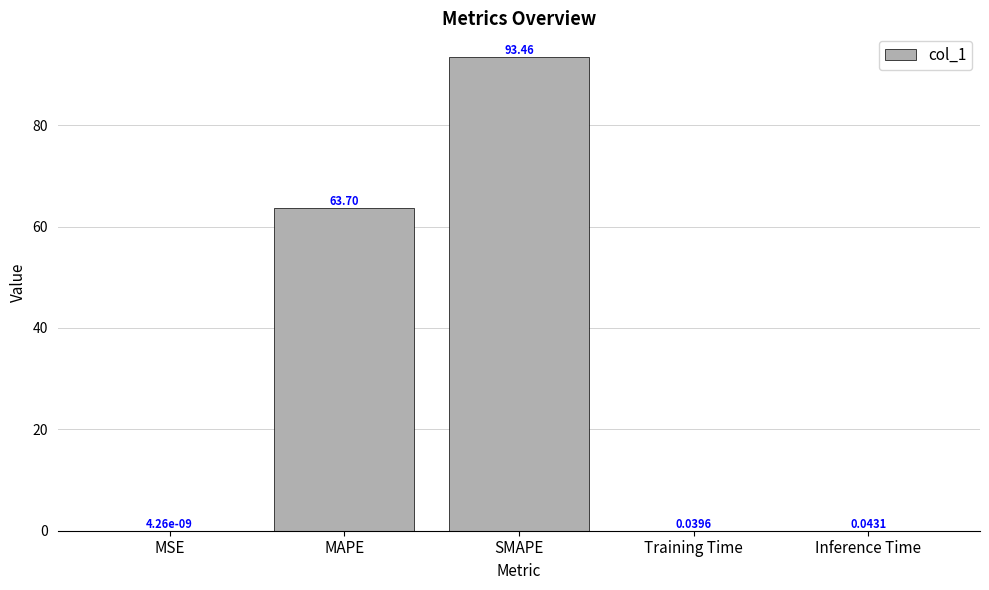

What is the change in value from MAPE to Inference Time?

-63.7